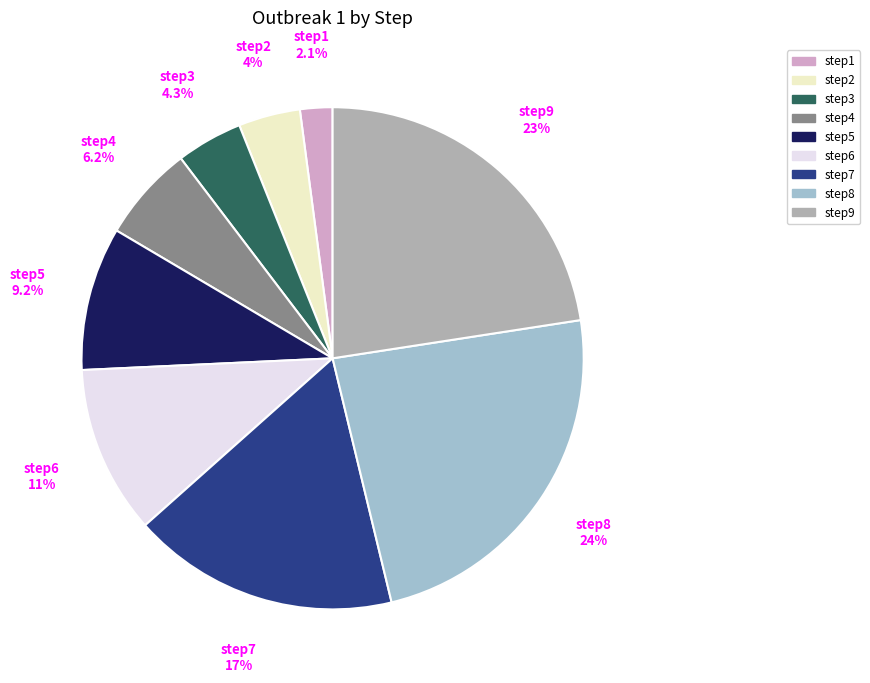

Is it true that step5 is 9% of the pie?

True